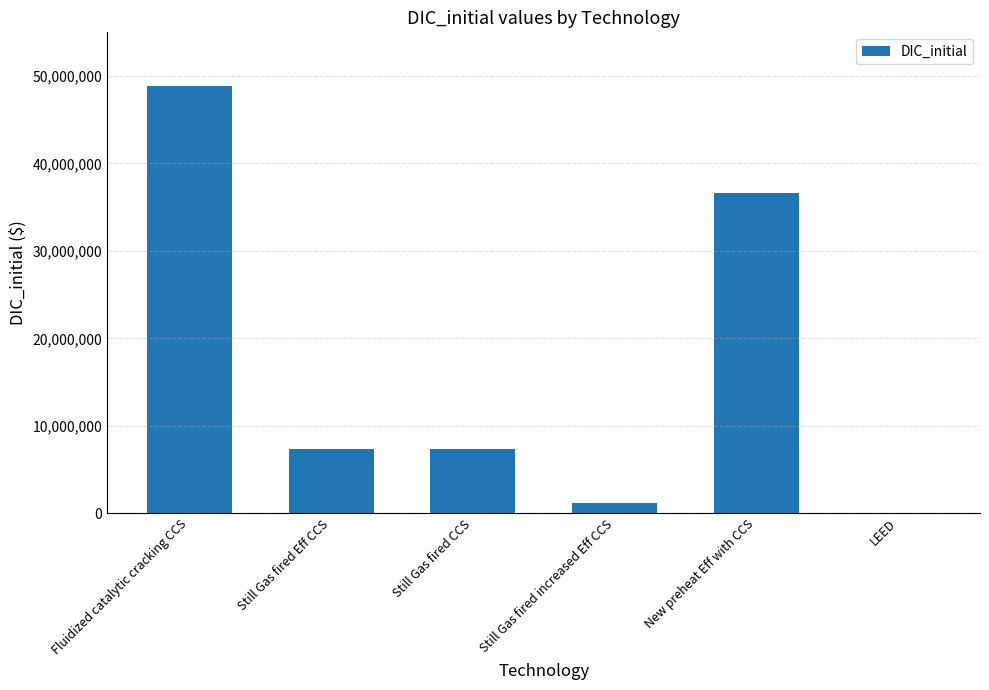

What is the sum of the values at Fluidized catalytic cracking CCS and Still Gas fired Eff CCS?

56197696.7